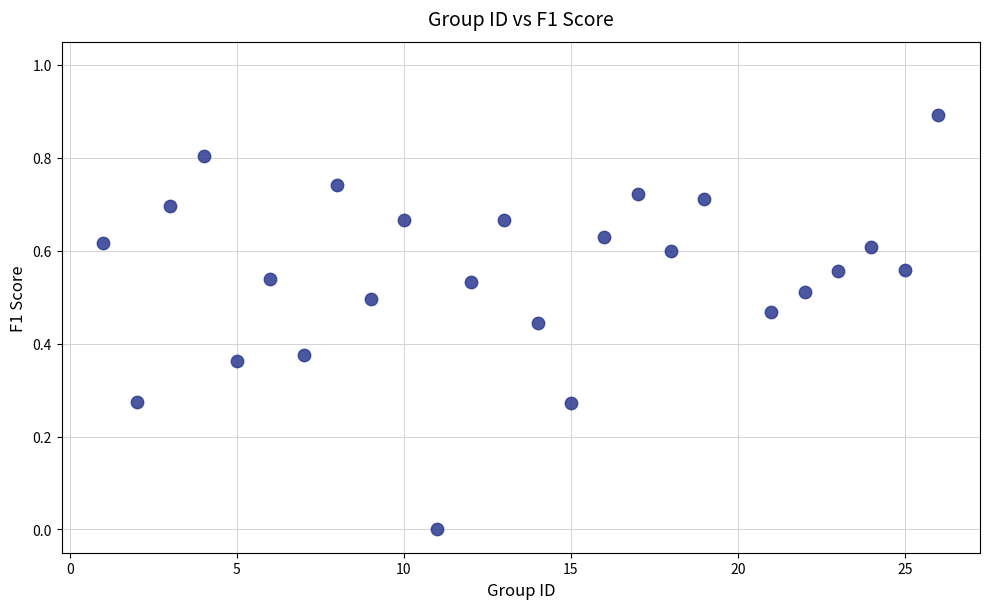

What is the range of X values (max minus min)?

25.0